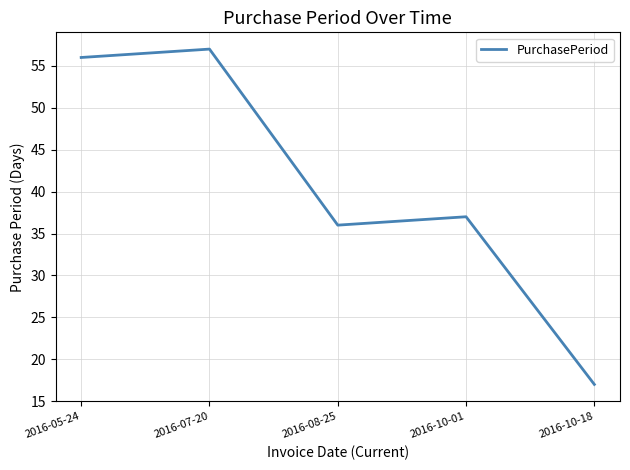

At which category does the chart reach its peak across all series?

2016-07-20